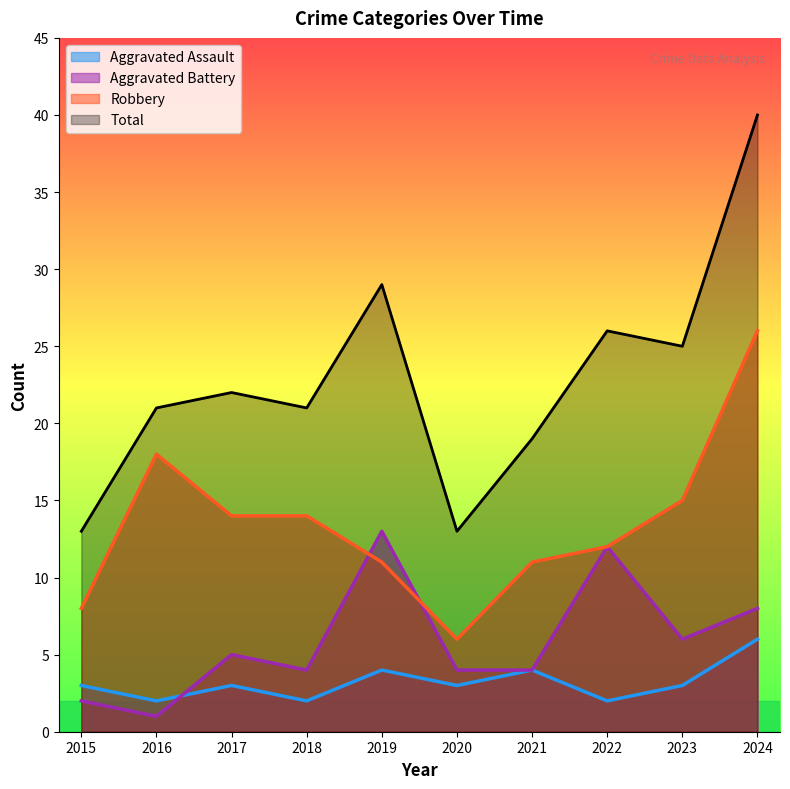

How many values in the Aggravated Battery series exceed 5?

4